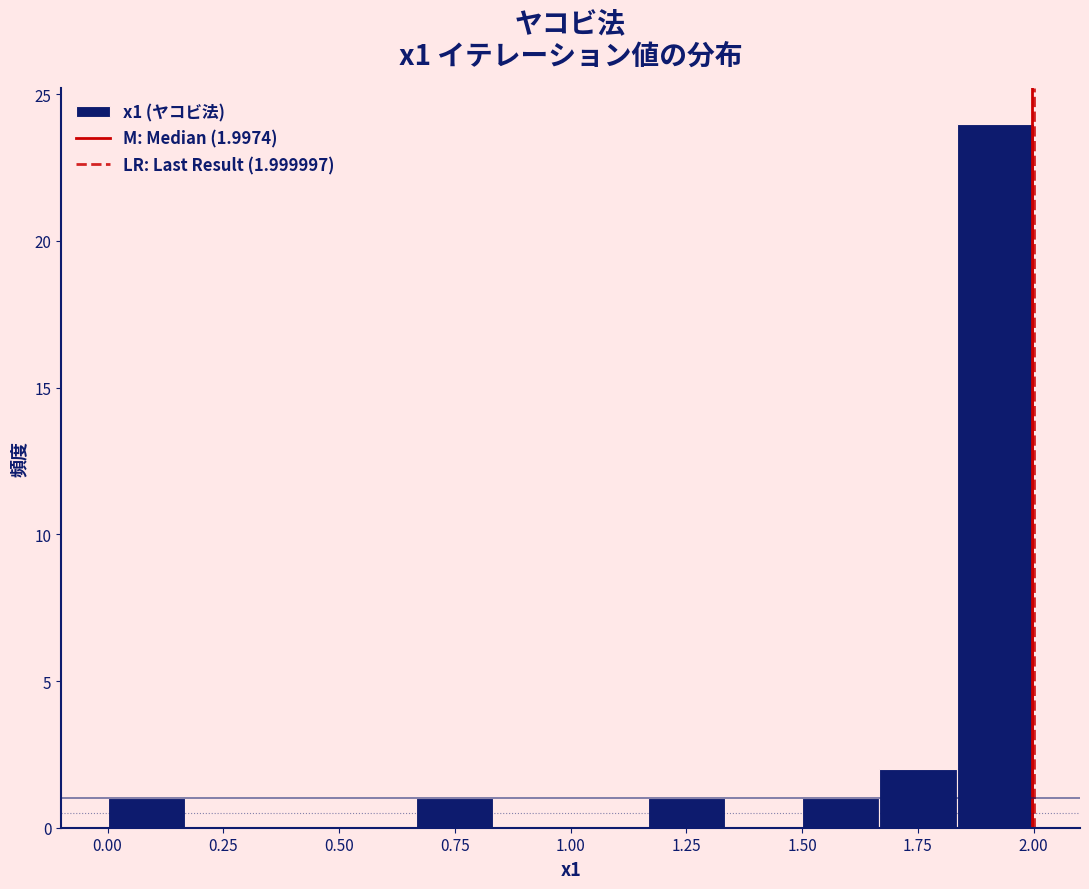

Read against the x-axis, roughly where is the centre of the tallest bar?

1.90